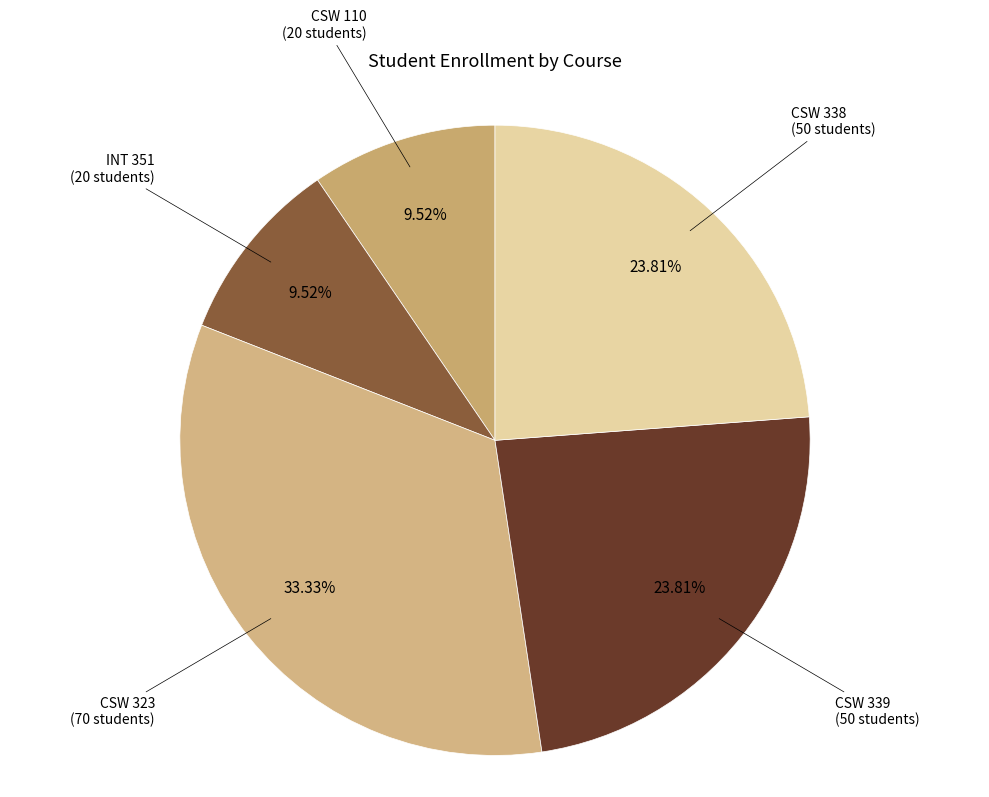

What is the largest slice in the pie chart?

CSW 323